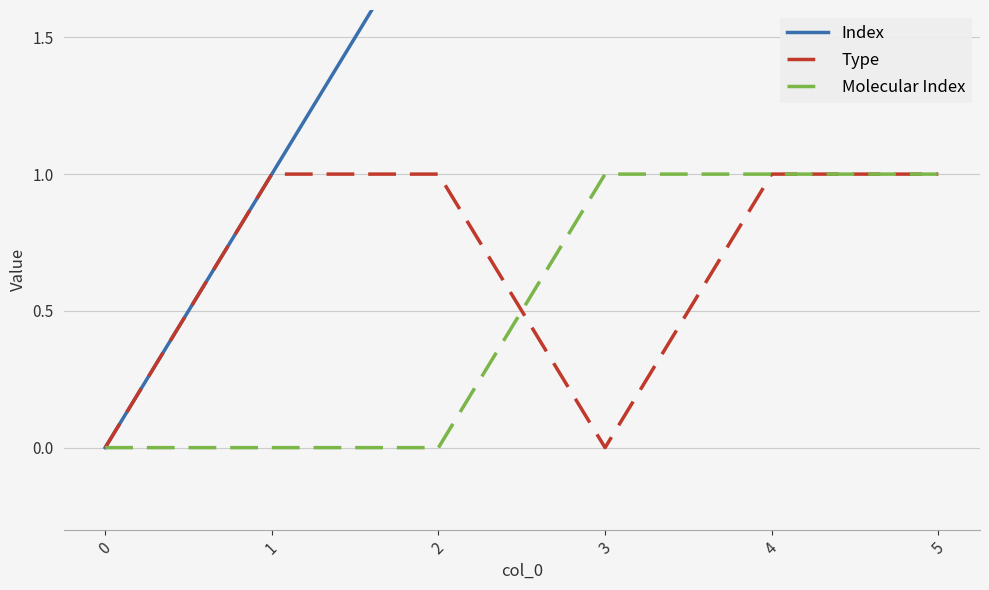

What is the sum of all Index values?

15